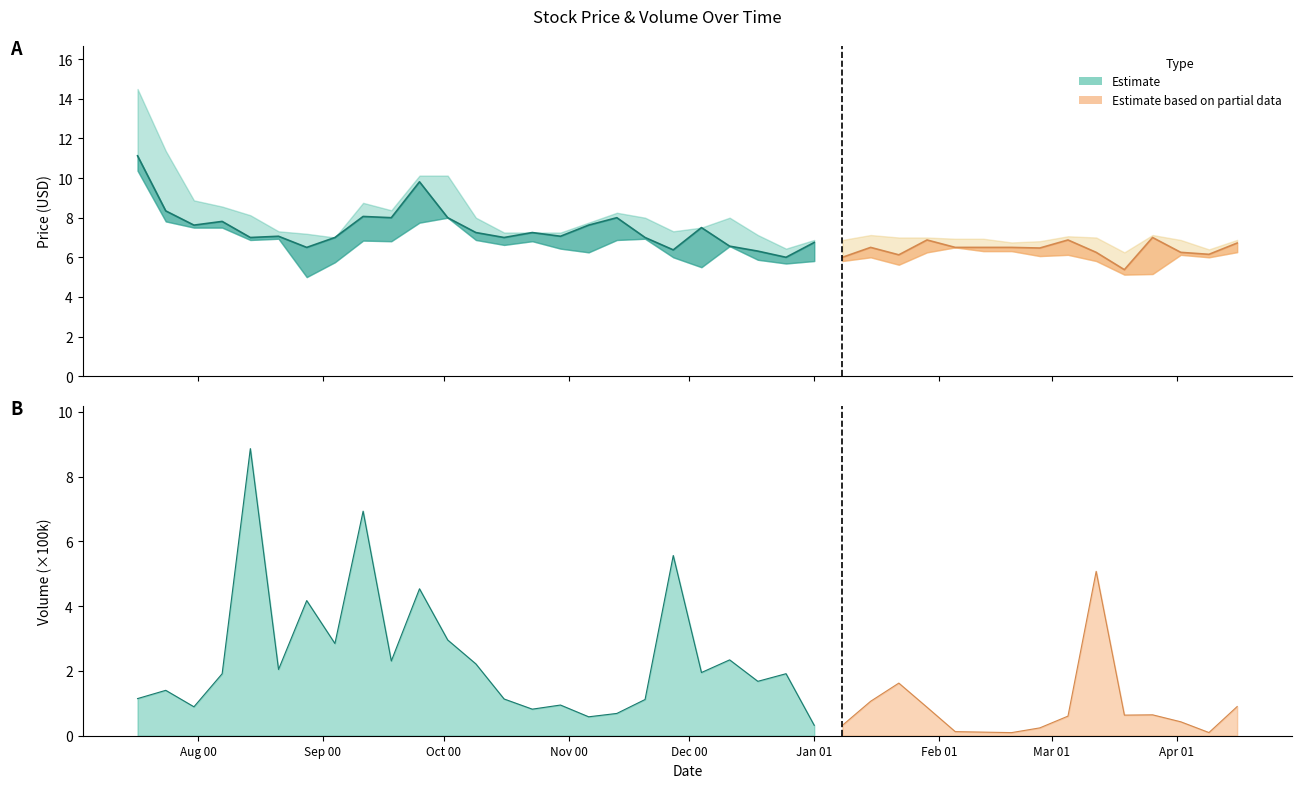

Reading right to left, extract all data points from this chart.

High: 6.9	6.4	6.9	7.1	6.2	7.0	7.1	6.8	6.8	6.9	6.9	7.0	7.0	7.1	6.9	6.9	6.4	7.1	8.0	7.5	7.3	8.0	8.2	7.8	7.2	7.2	7.2	8.0	10.1	10.1	8.4	8.8	7.0	7.2	7.3	8.1	8.6	8.9	11.4	14.5
Close: 6.7	6.2	6.2	7.0	5.4	6.2	6.9	6.5	6.5	6.5	6.5	6.9	6.1	6.5	6.0	6.8	6.0	6.3	6.6	7.5	6.4	7.0	8.0	7.6	7.1	7.2	7.0	7.2	8.0	9.8	8.0	8.1	7.0	6.5	7.1	7.0	7.8	7.6	8.3	11.1
Low: 6.3	6.0	6.1	5.2	5.1	5.8	6.1	6.1	6.3	6.3	6.5	6.2	5.6	6.0	5.8	5.8	5.7	5.9	6.6	5.5	6.0	6.9	6.9	6.2	6.4	6.8	6.6	6.9	8.0	7.8	6.8	6.8	5.8	5.0	6.9	6.9	7.5	7.5	7.8	10.4